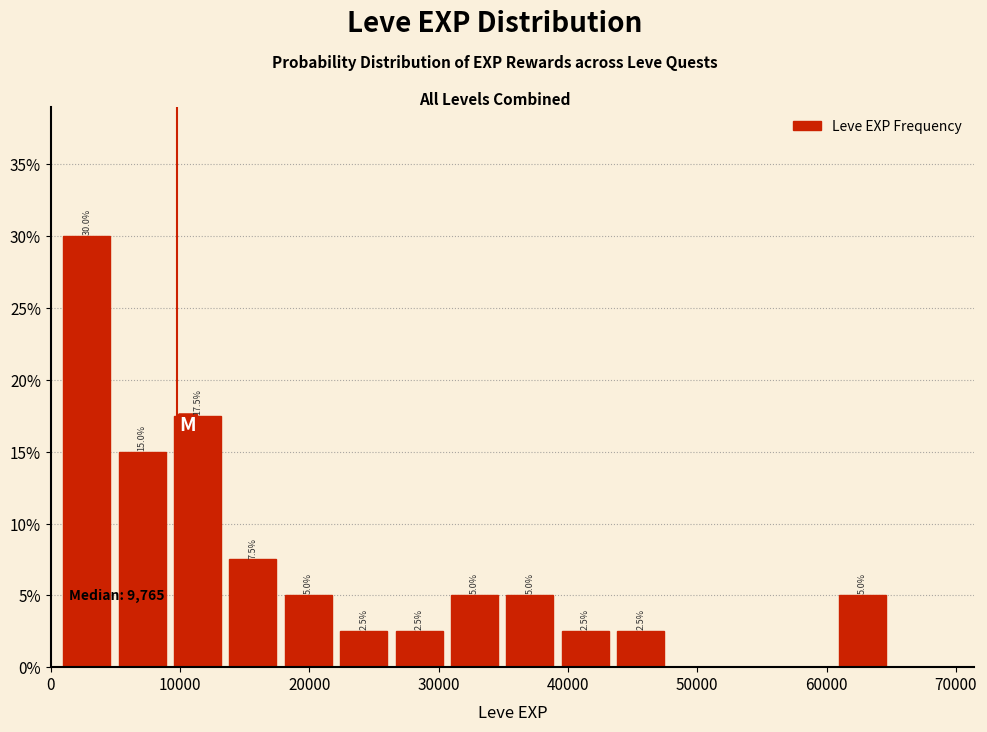

Over which range of the x-axis is the bar tallest?

1000 to 5000